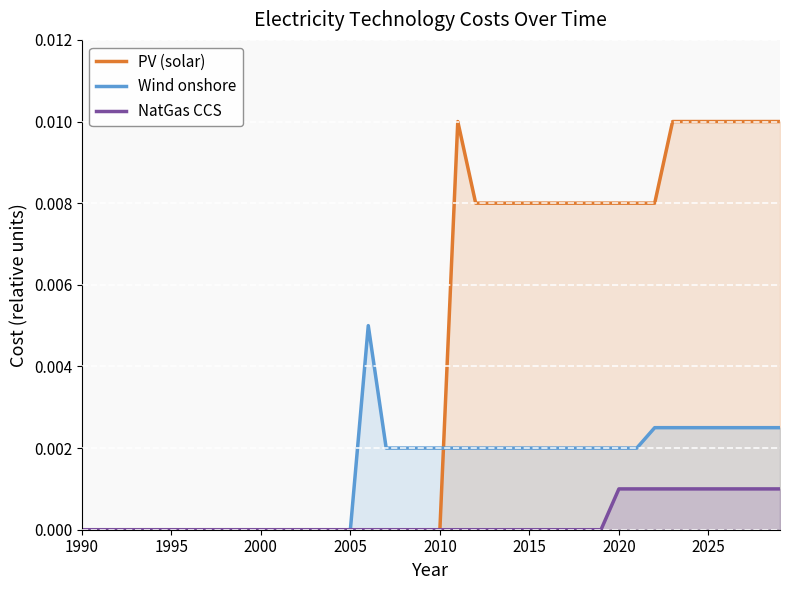

True or false: PV (solar) and Wind onshore intersect in this chart.

True